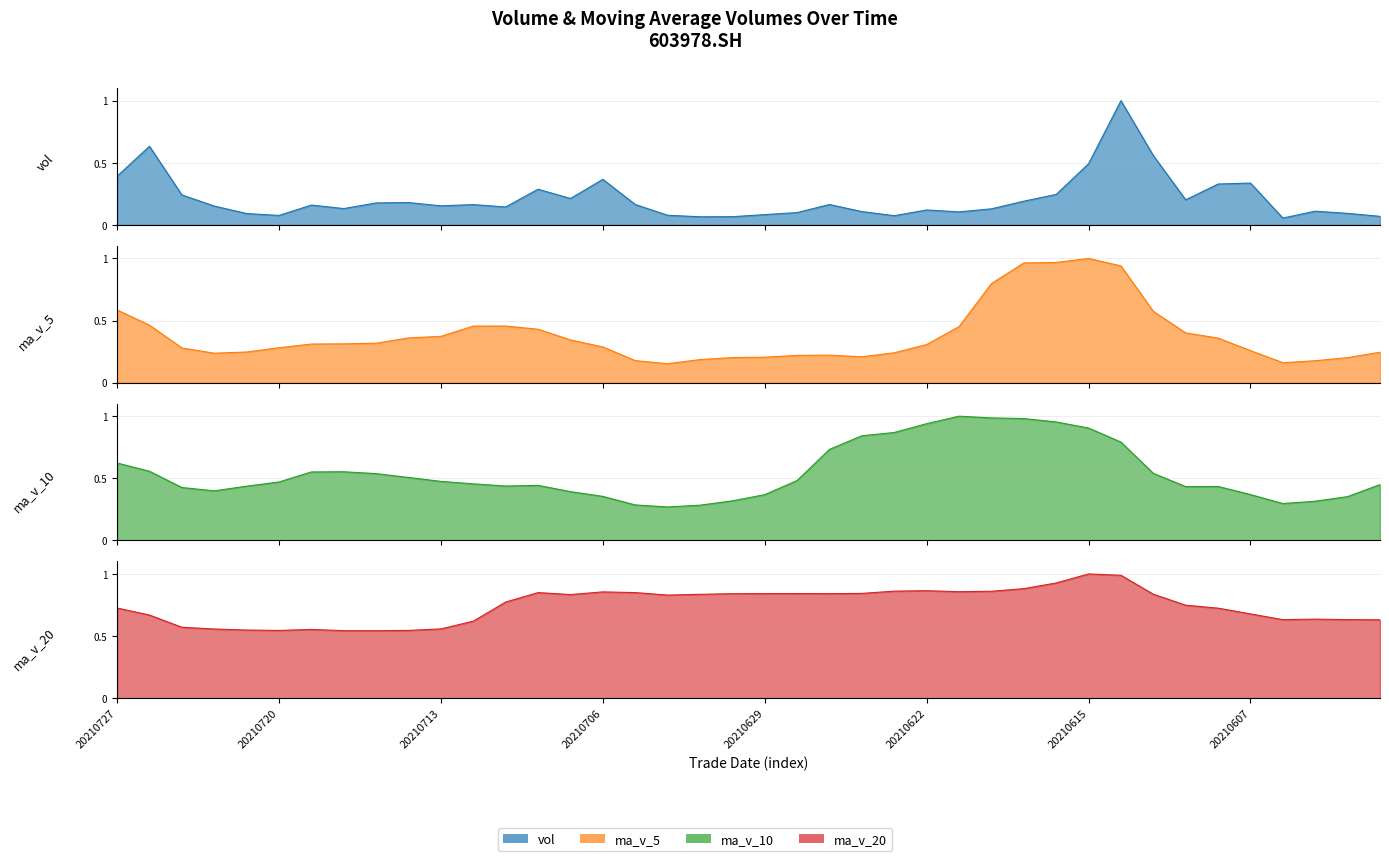

Which series has the largest range (max minus min)?

vol